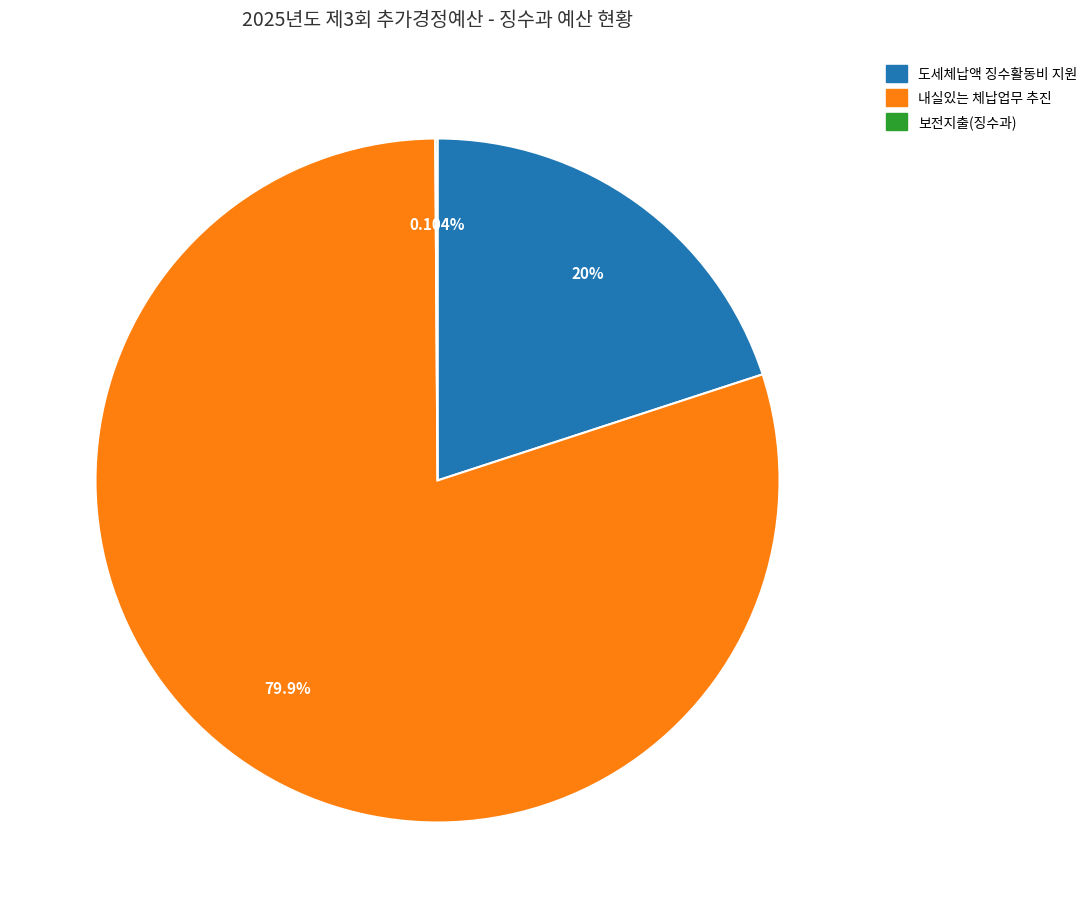

Which slice is the largest?

내실있는 체납업무 추진